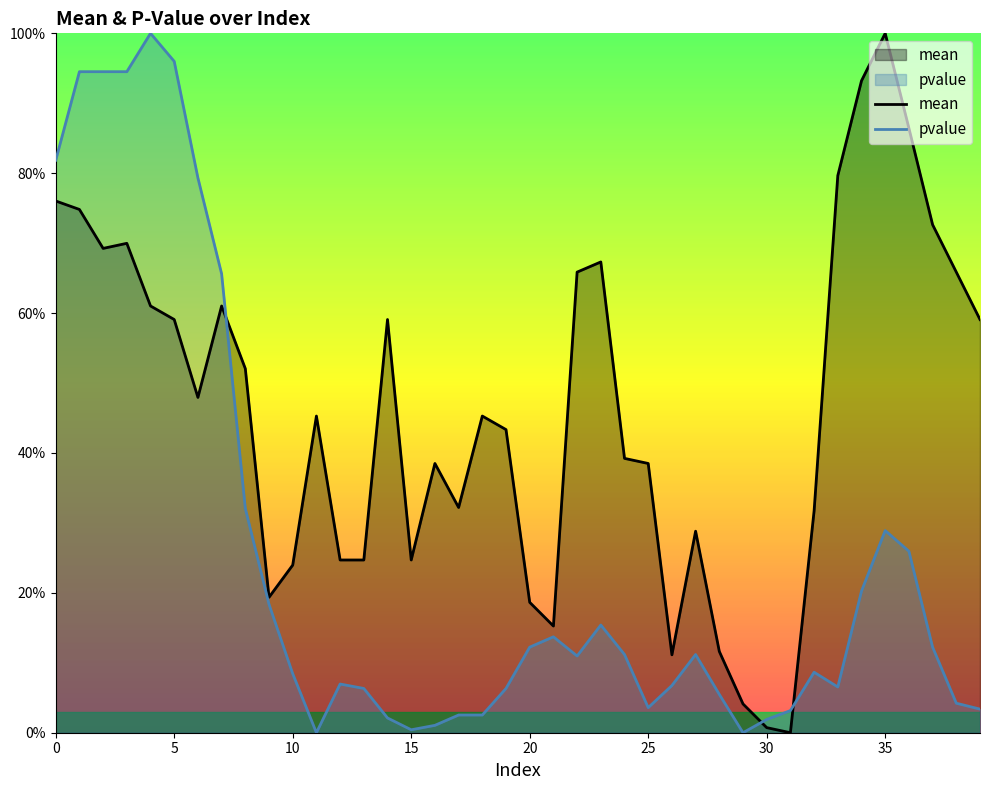

What is the label of the 7th point from the right?

33